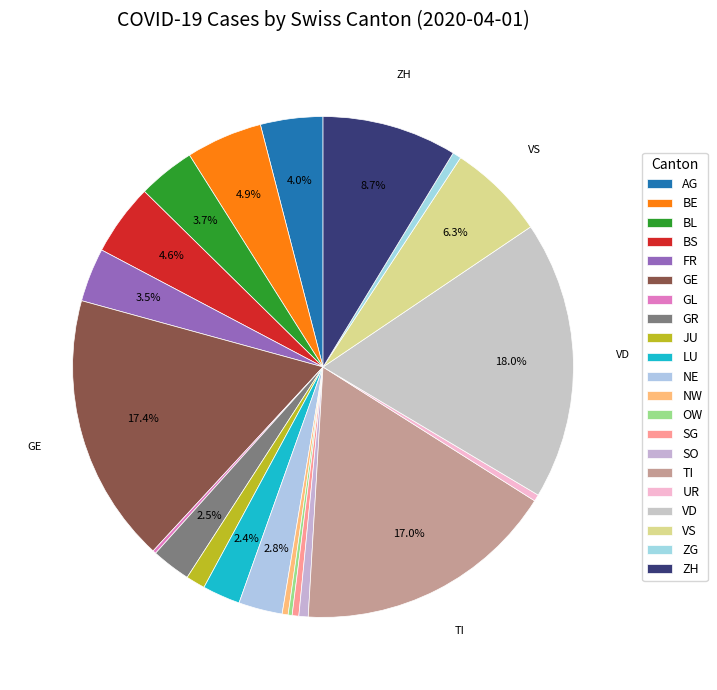

Combined, do SG and TI account for over 50%?

No